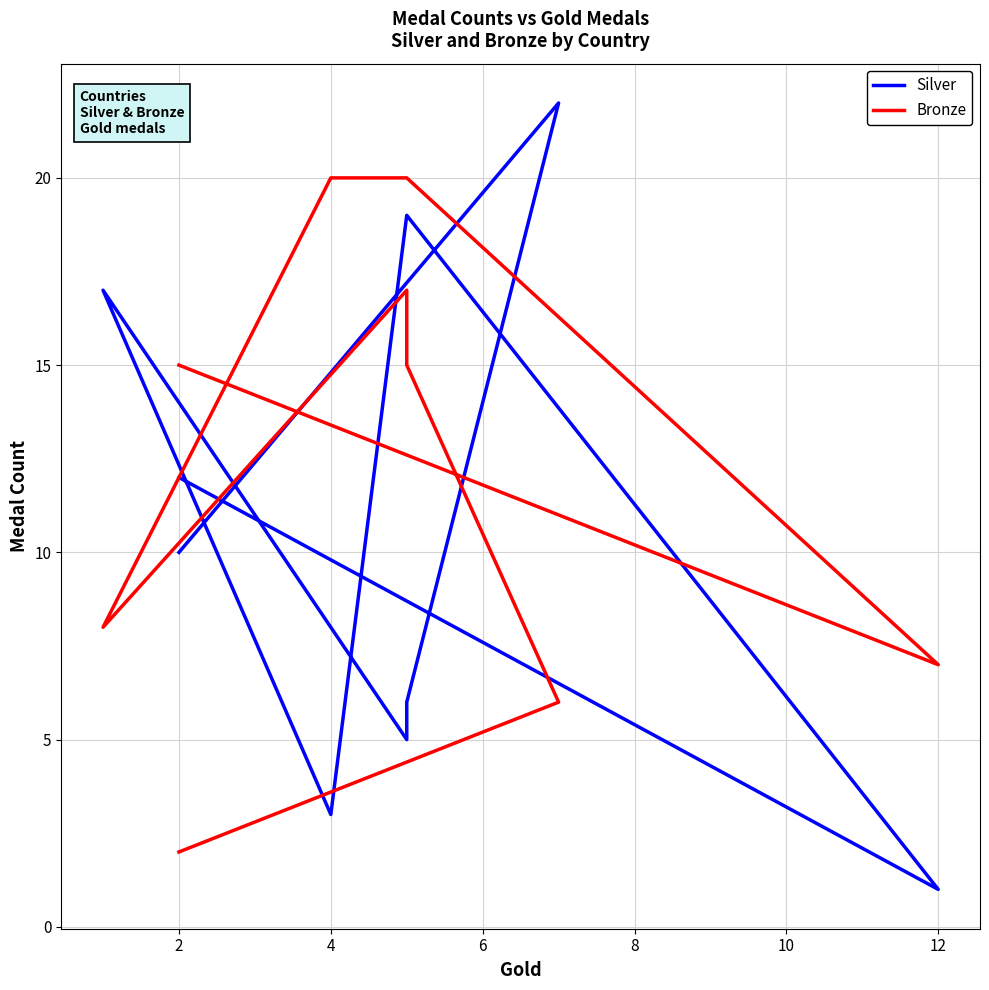

How many times do Bronze and Silver cross each other?

3